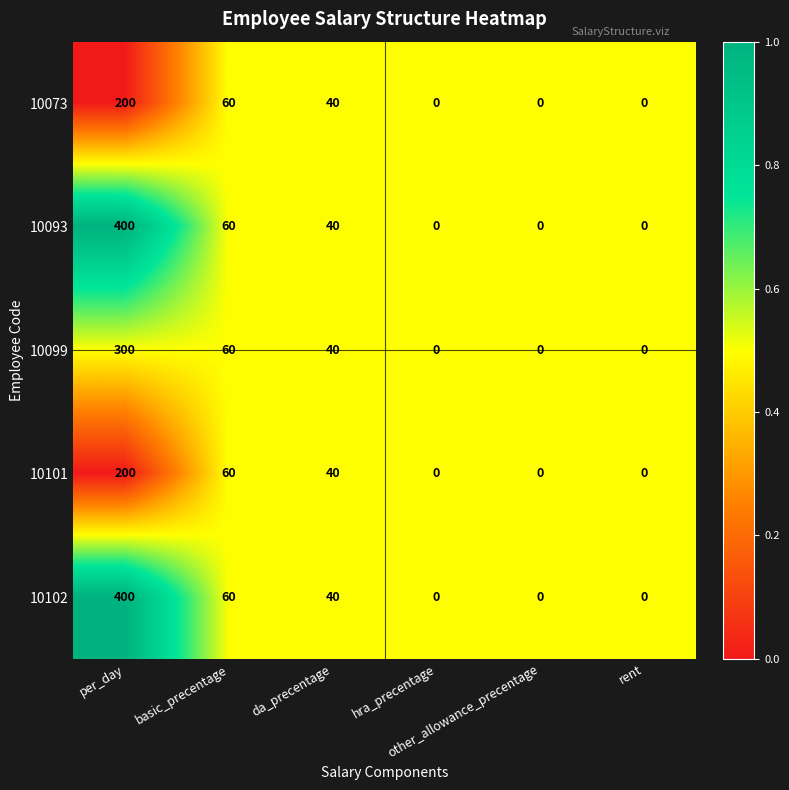

Which label corresponds to the largest value in the chart?

per_day